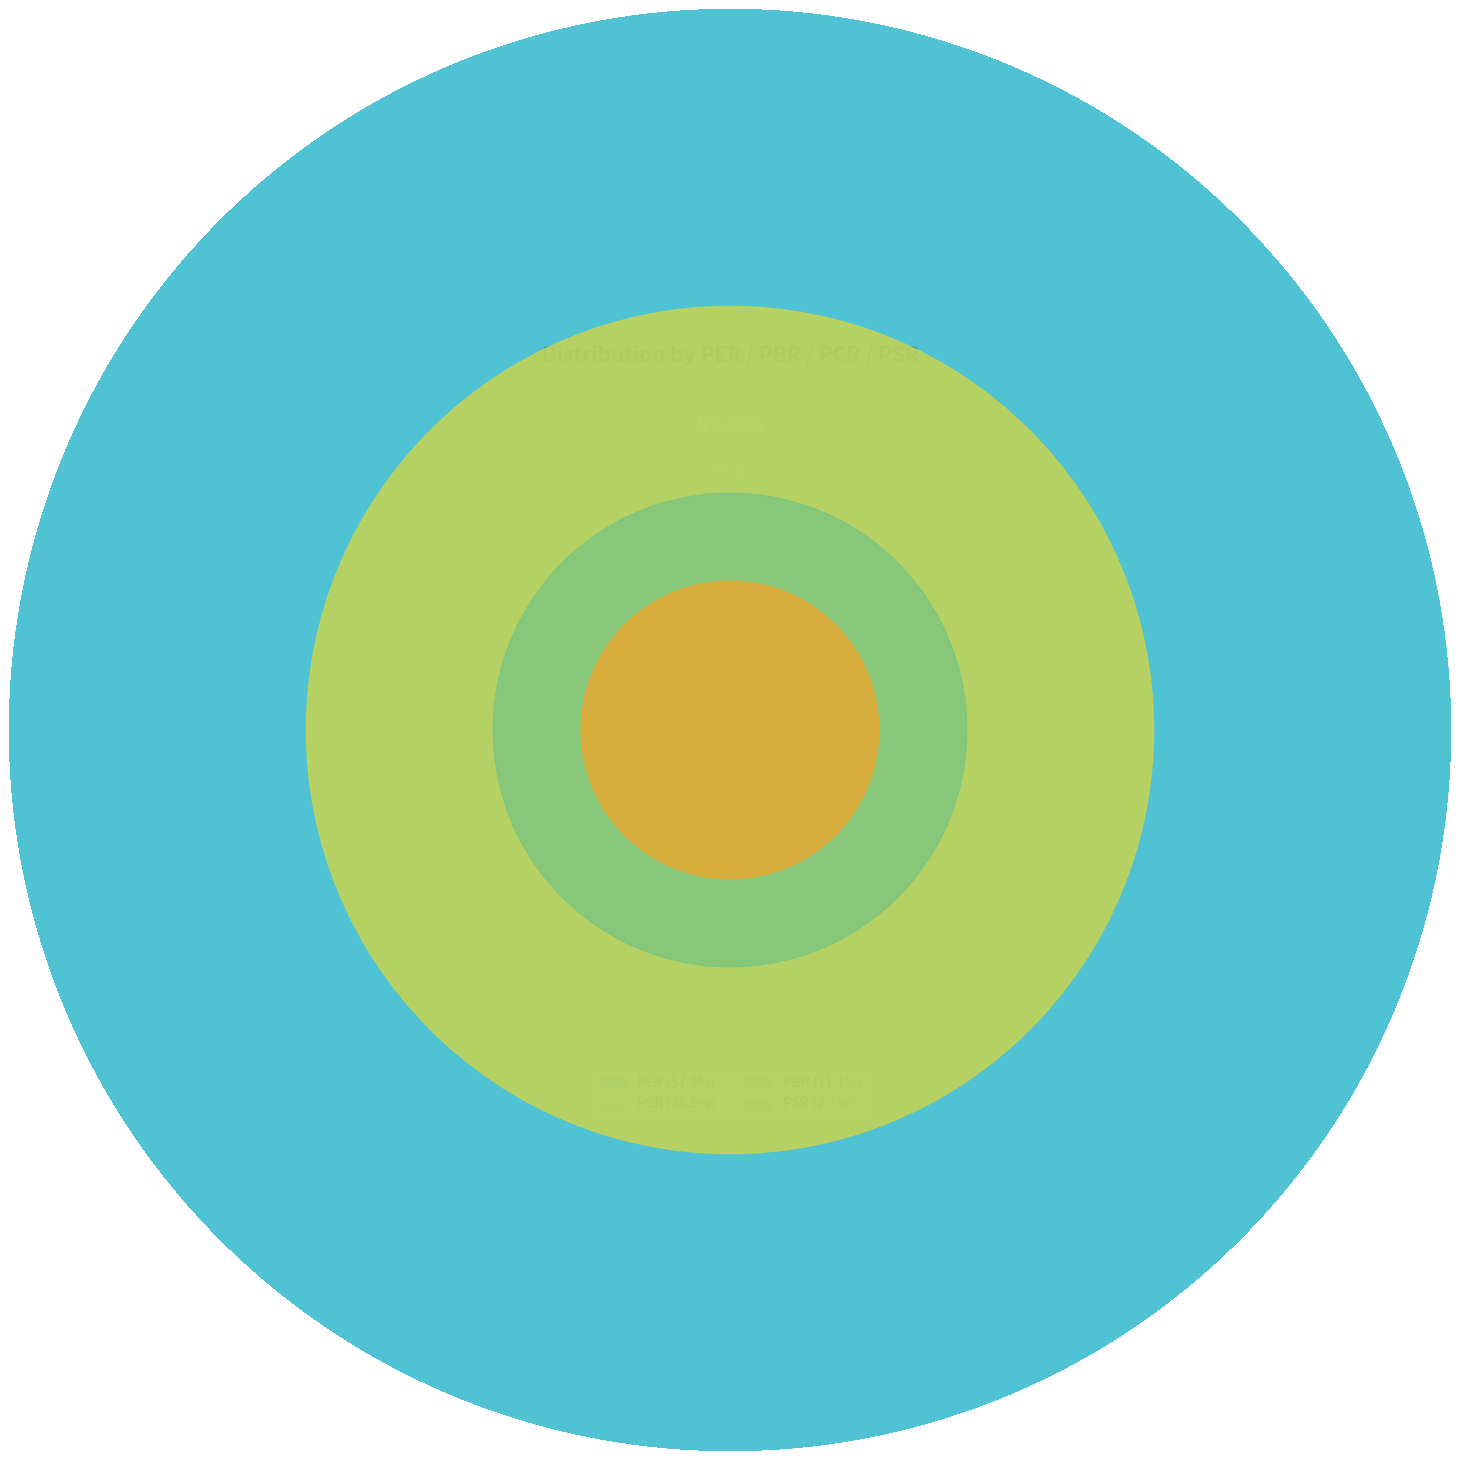

What is the total percentage of PCR and PBR?

40.1%